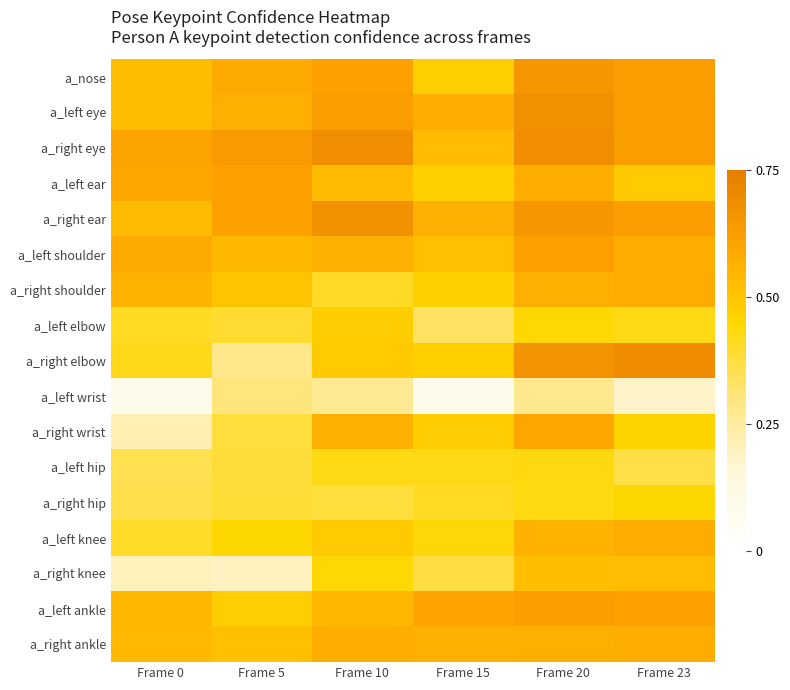

Which series has the largest range (max minus min)?

a_right elbow